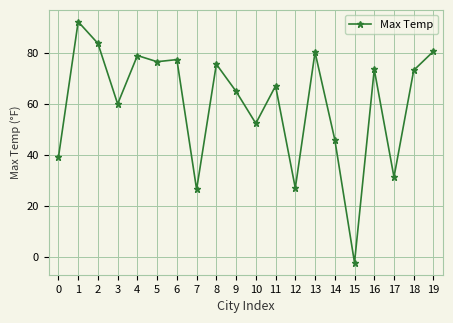

What is the greatest value displayed?

92.1